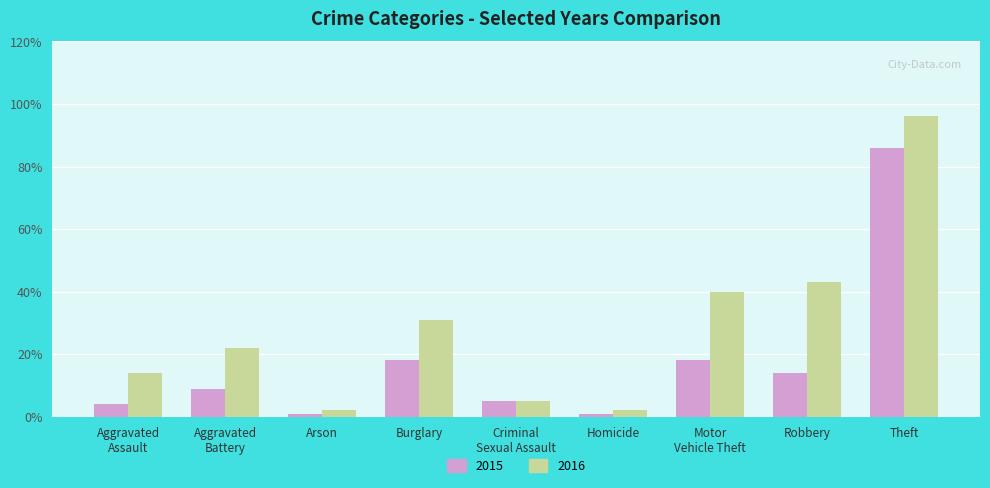

Rank the series by their maximum value, from highest to lowest.

2016, 2015